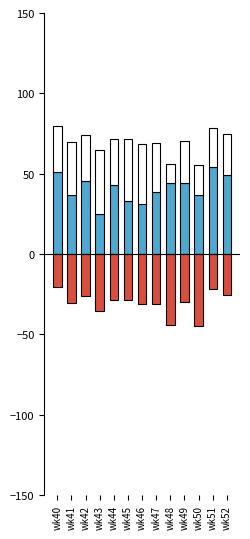

The value of OTHER at wk51 is 9.8. True or false?

False